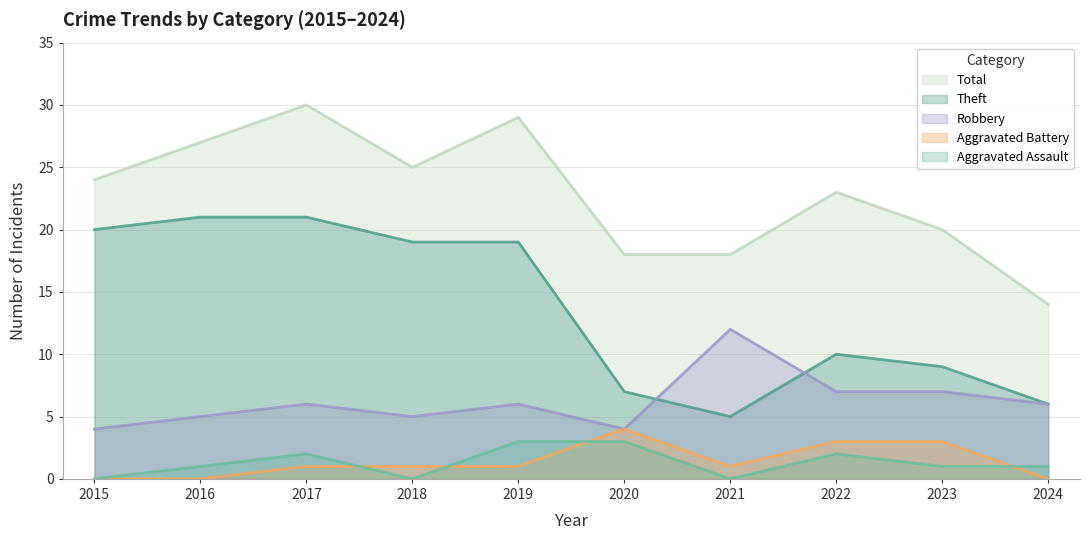

What is the difference between the highest and lowest values at 2021?

18